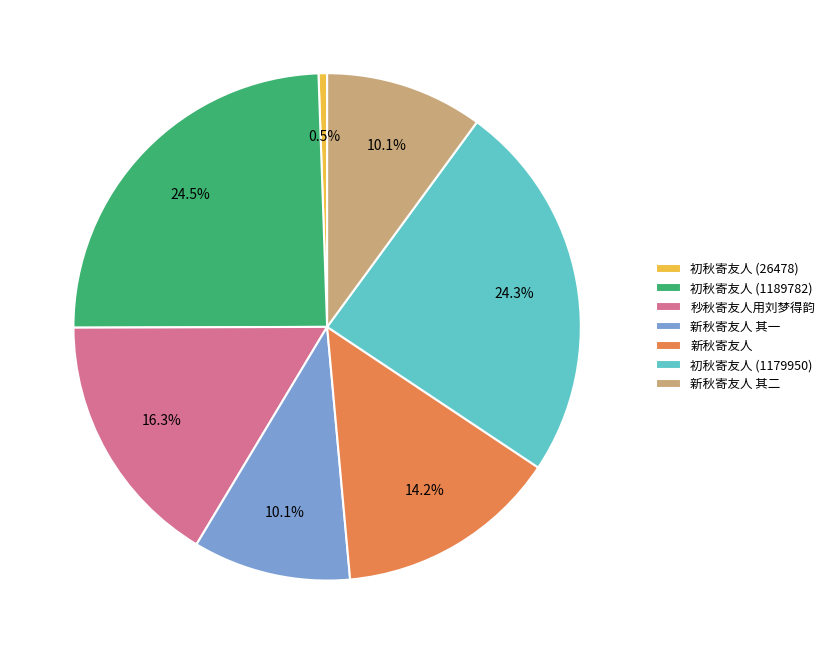

Between 新秋寄友人 其二 and 新秋寄友人, which is larger?

新秋寄友人